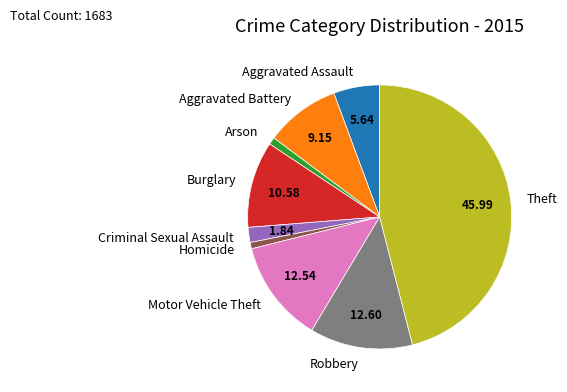

Does any single category account for the majority?

No